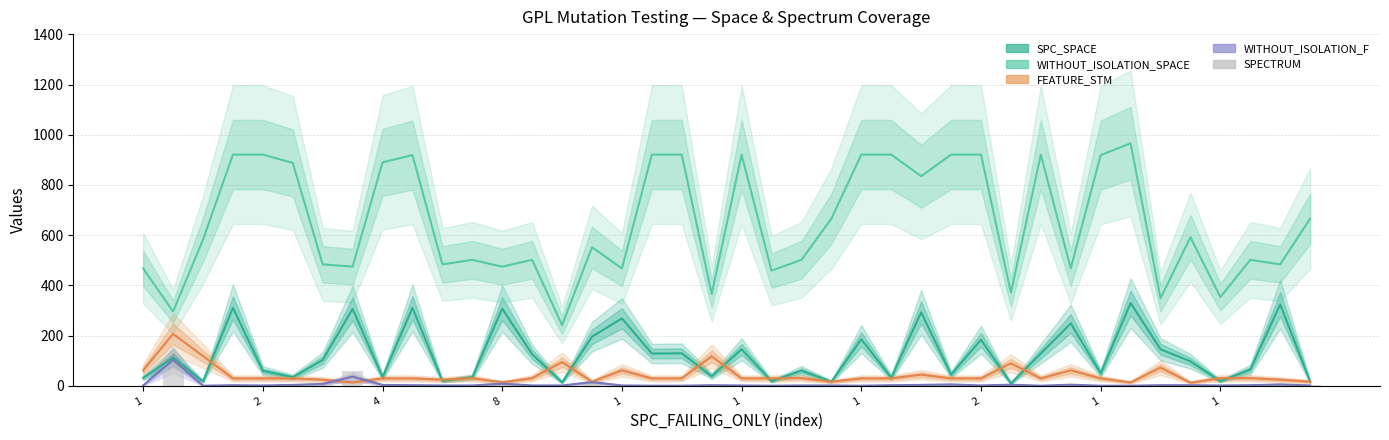

Which category has the lowest value across all series?

4